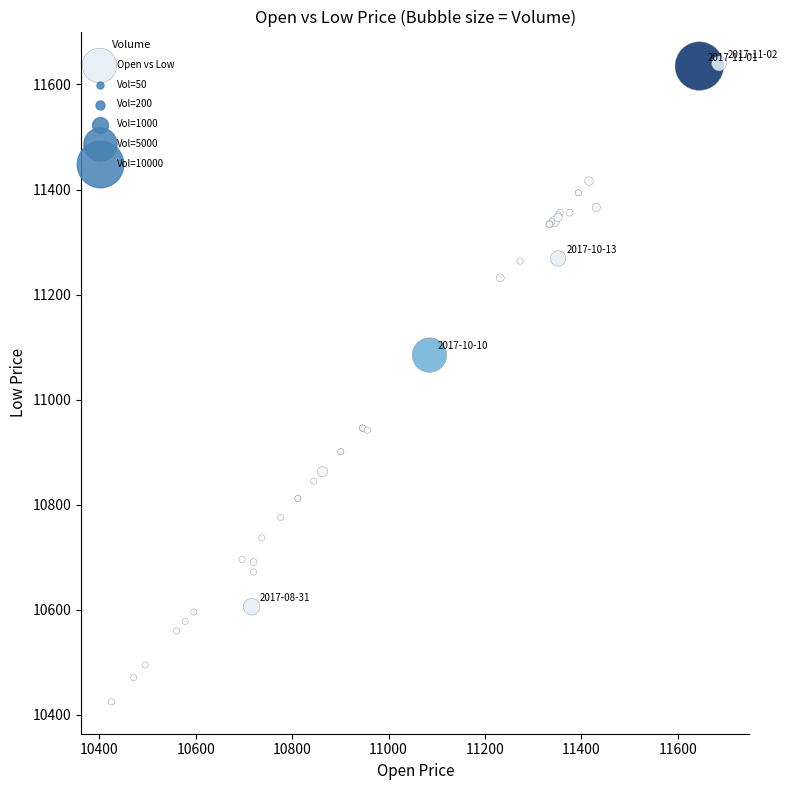

What Y value in the scatter plot is closest to 11032?

11085